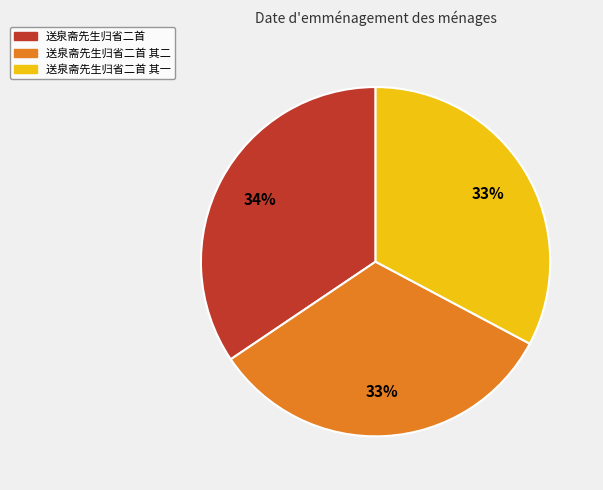

Combined, do 送泉斋先生归省二首 and 送泉斋先生归省二首 其一 account for over 50%?

Yes